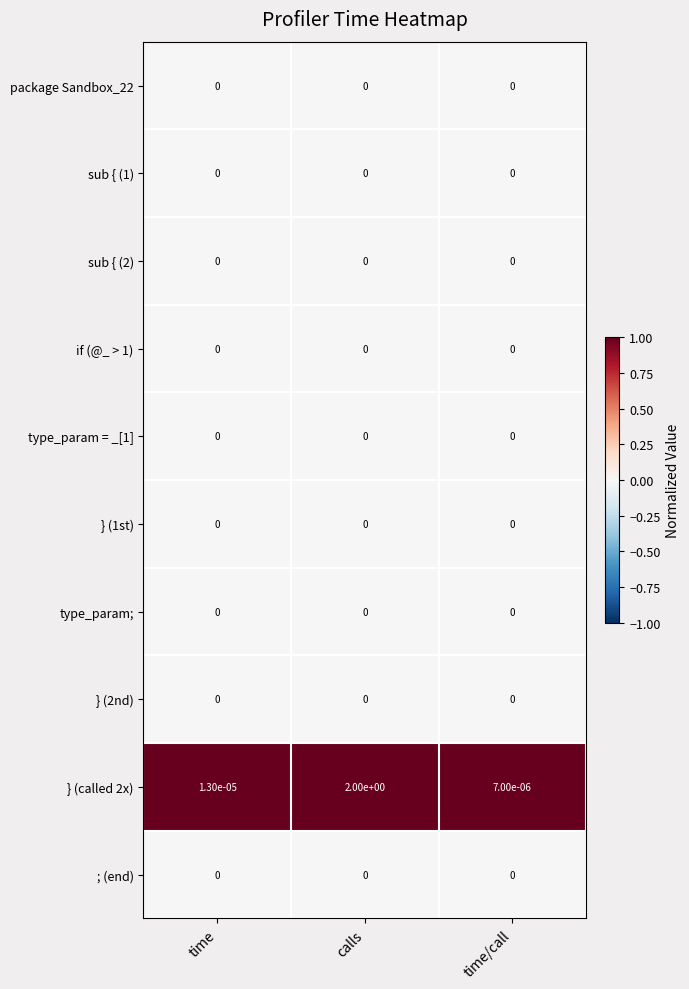

What is the greatest value displayed?

2.0